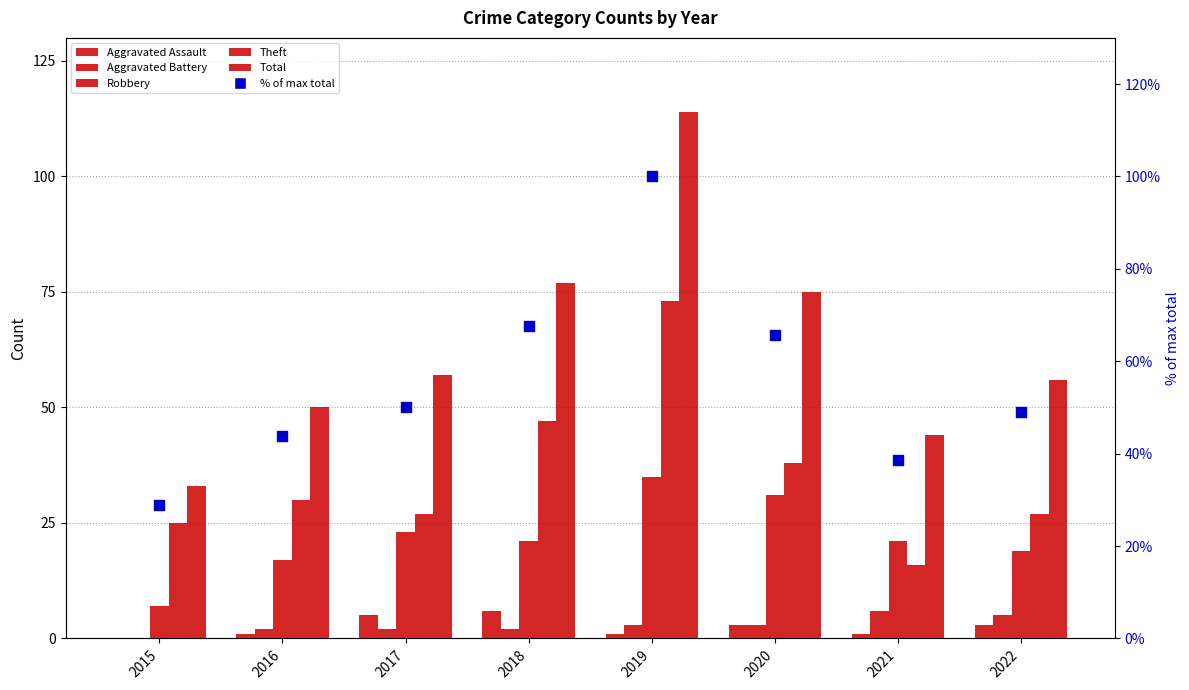

What is the total value across all series at 2020?

215.8